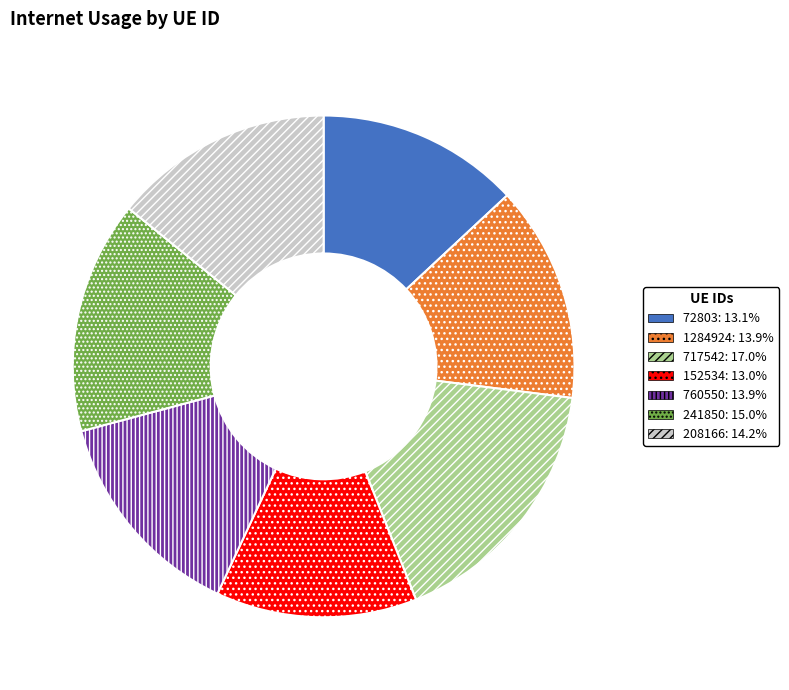

Combined, do 760550 and 241850 account for over 50%?

No